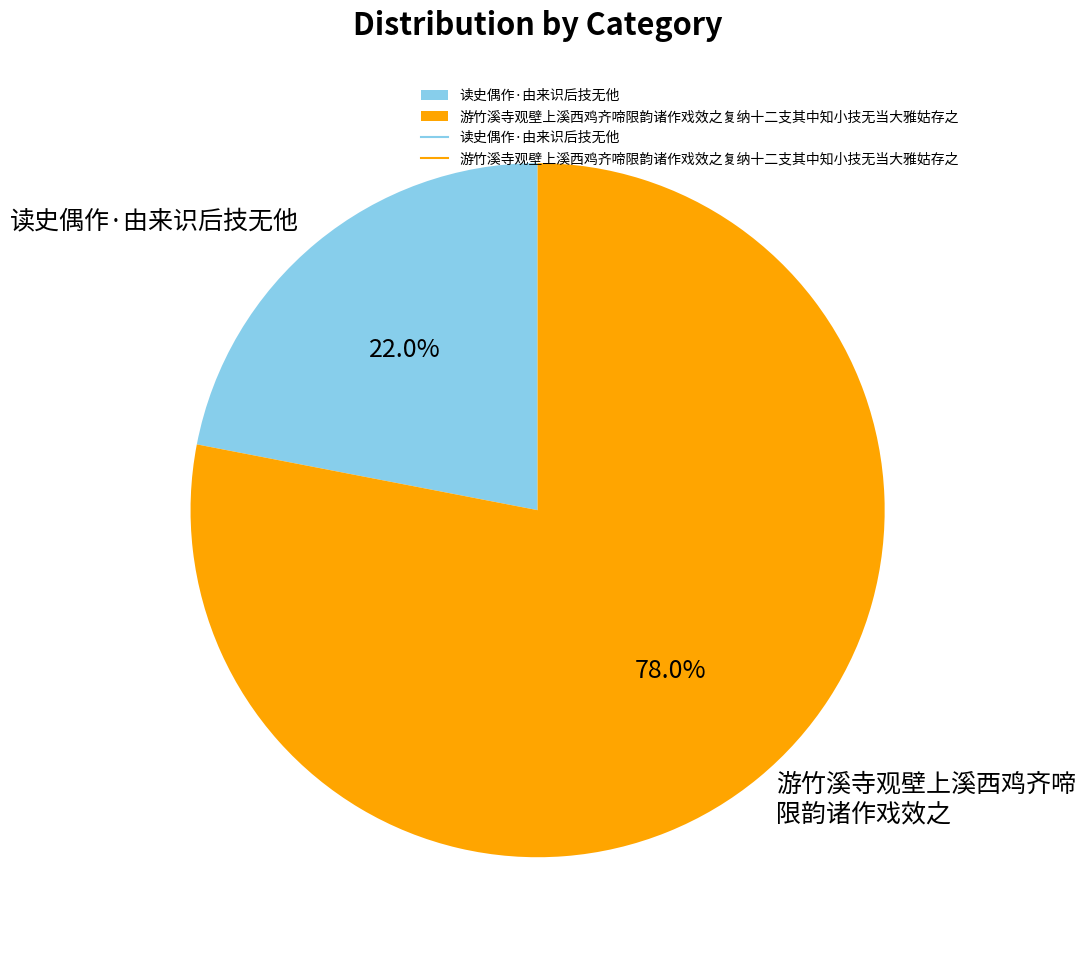

Does any single category account for the majority?

Yes